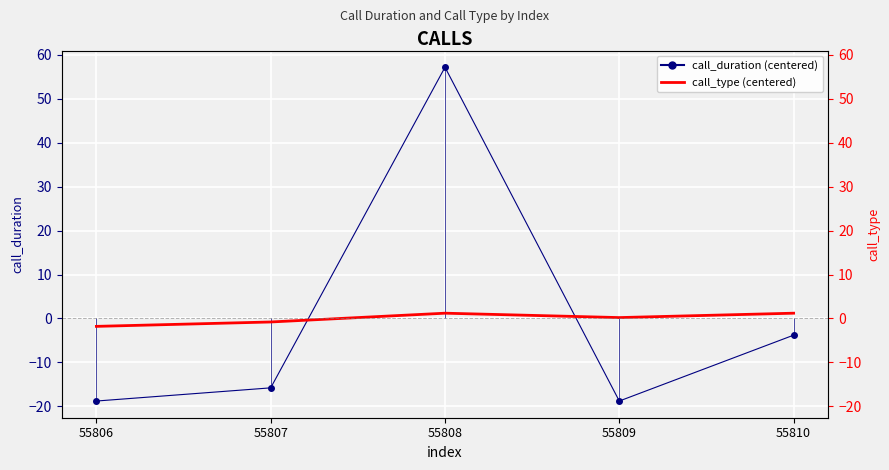

What is the sum of the call_duration (centered) values at 55810 and 55809?

-22.6